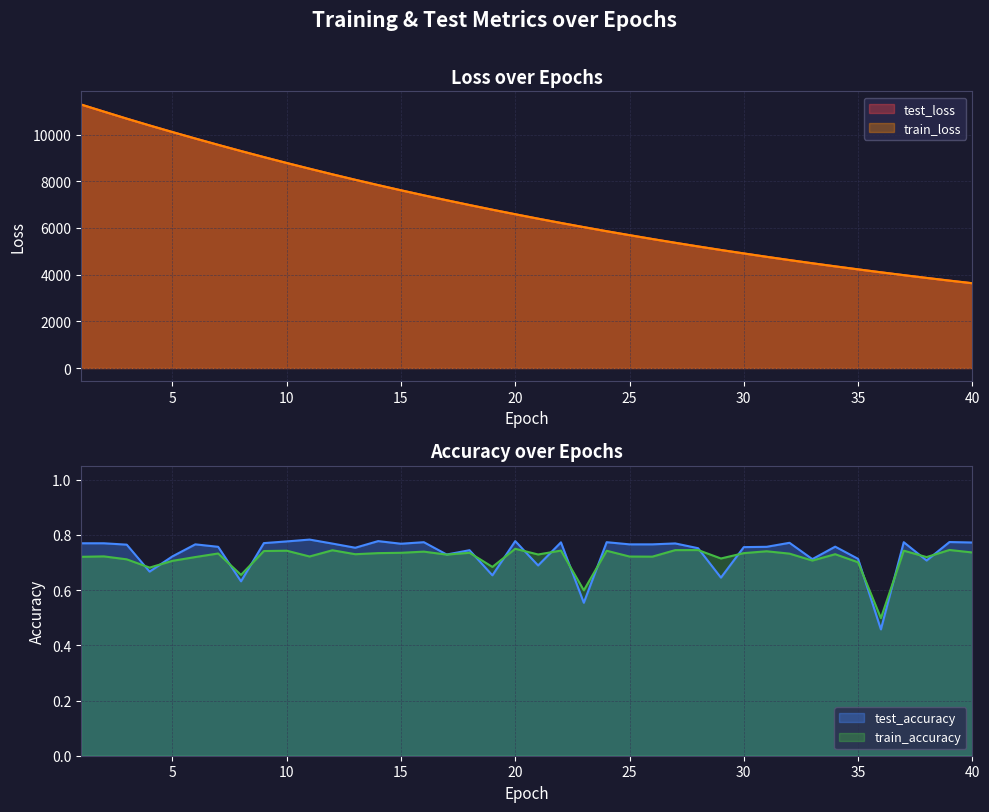

Where does the test_loss series first go above 6585?

1